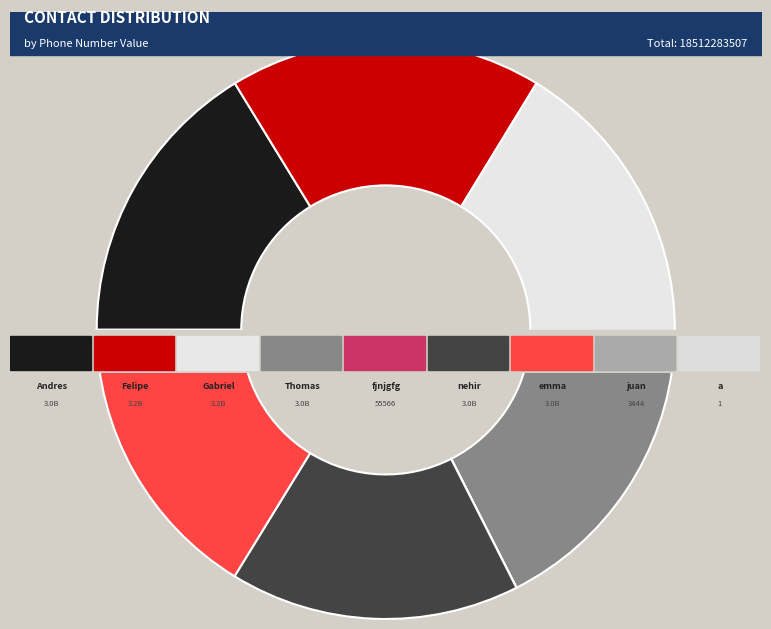

To the nearest percent, what is the difference between the juan and Andres slice percentages?

16%